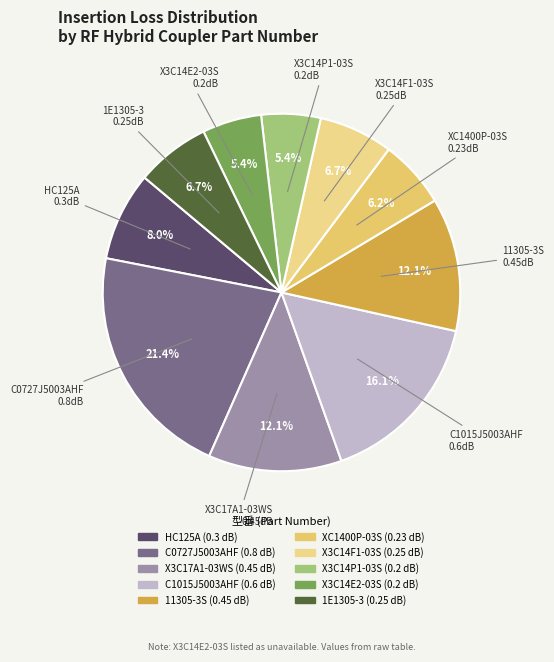

Does C1015J5003AHF represent more than half of the total?

No